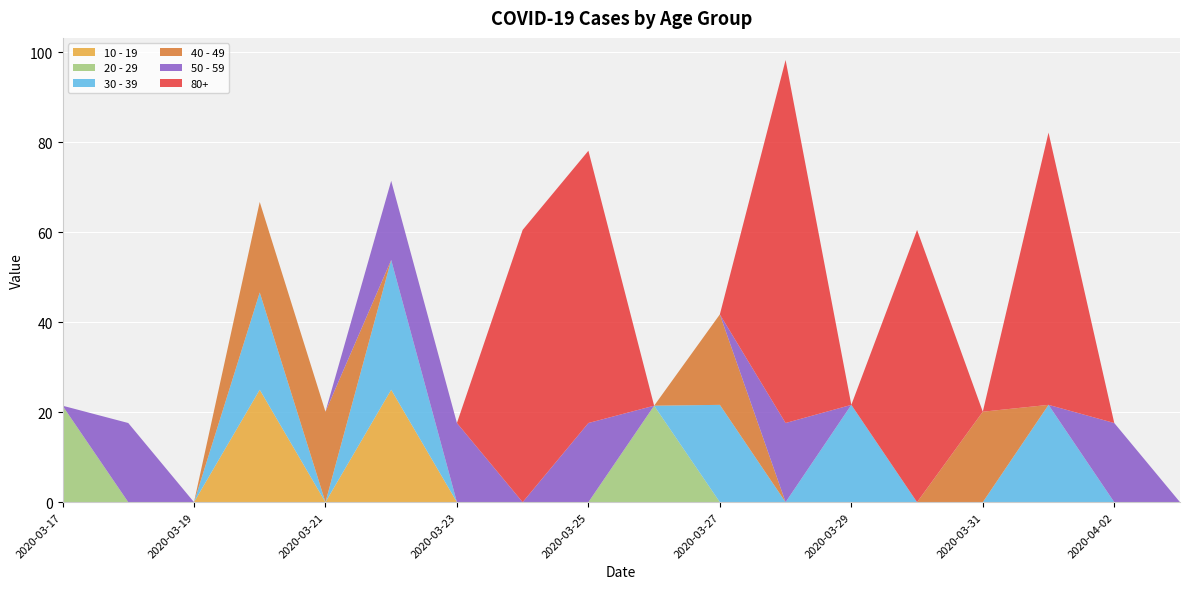

Reading left to right, transcribe all the data shown in this chart.

10 - 19: 2020-03-17=0.0	2020-03-18=0.0	2020-03-19=0.0	2020-03-20=25.0	2020-03-21=0.0	2020-03-22=25.0	2020-03-23=0.0	2020-03-24=0.0	2020-03-25=0.0	2020-03-26=0.0	2020-03-27=0.0	2020-03-28=0.0	2020-03-29=0.0	2020-03-30=0.0	2020-03-31=0.0	2020-04-01=0.0	2020-04-02=0.0	2020-04-03=0.0
20 - 29: 2020-03-17=21.5	2020-03-18=0.0	2020-03-19=0.0	2020-03-20=0.0	2020-03-21=0.0	2020-03-22=0.0	2020-03-23=0.0	2020-03-24=0.0	2020-03-25=0.0	2020-03-26=21.5	2020-03-27=0.0	2020-03-28=0.0	2020-03-29=0.0	2020-03-30=0.0	2020-03-31=0.0	2020-04-01=0.0	2020-04-02=0.0	2020-04-03=0.0
30 - 39: 2020-03-17=0.0	2020-03-18=0.0	2020-03-19=0.0	2020-03-20=21.6	2020-03-21=0.0	2020-03-22=28.8	2020-03-23=0.0	2020-03-24=0.0	2020-03-25=0.0	2020-03-26=0.0	2020-03-27=21.6	2020-03-28=0.0	2020-03-29=21.6	2020-03-30=0.0	2020-03-31=0.0	2020-04-01=21.6	2020-04-02=0.0	2020-04-03=0.0
40 - 49: 2020-03-17=0.0	2020-03-18=0.0	2020-03-19=0.0	2020-03-20=20.1	2020-03-21=20.1	2020-03-22=0.0	2020-03-23=0.0	2020-03-24=0.0	2020-03-25=0.0	2020-03-26=0.0	2020-03-27=20.1	2020-03-28=0.0	2020-03-29=0.0	2020-03-30=0.0	2020-03-31=20.1	2020-04-01=0.0	2020-04-02=0.0	2020-04-03=0.0
50 - 59: 2020-03-17=0.0	2020-03-18=17.6	2020-03-19=0.0	2020-03-20=0.0	2020-03-21=0.0	2020-03-22=17.6	2020-03-23=17.6	2020-03-24=0.0	2020-03-25=17.6	2020-03-26=0.0	2020-03-27=0.0	2020-03-28=17.6	2020-03-29=0.0	2020-03-30=0.0	2020-03-31=0.0	2020-04-01=0.0	2020-04-02=17.6	2020-04-03=0.0
80+: 2020-03-17=0.0	2020-03-18=0.0	2020-03-19=0.0	2020-03-20=0.0	2020-03-21=0.0	2020-03-22=0.0	2020-03-23=0.0	2020-03-24=60.5	2020-03-25=60.5	2020-03-26=0.0	2020-03-27=0.0	2020-03-28=80.7	2020-03-29=0.0	2020-03-30=60.5	2020-03-31=0.0	2020-04-01=60.5	2020-04-02=0.0	2020-04-03=0.0